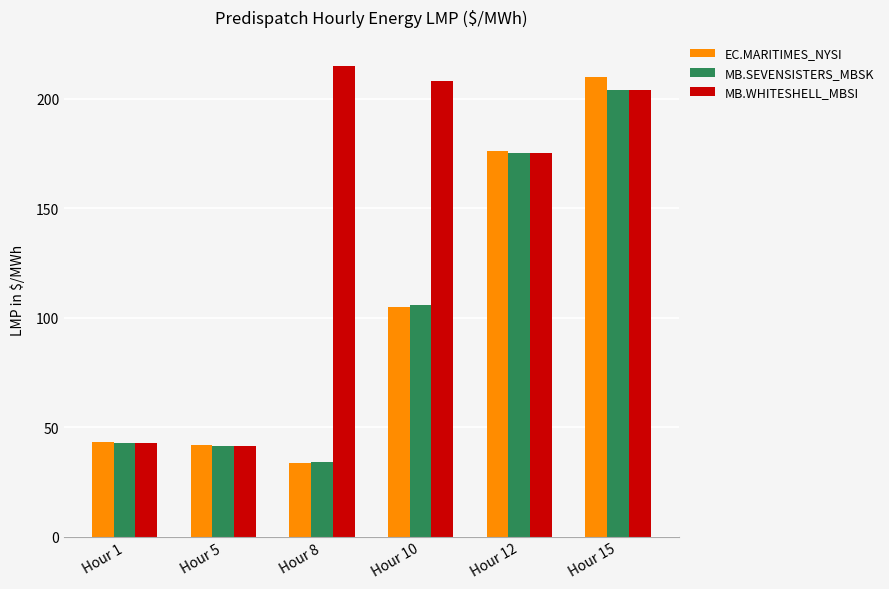

The EC.MARITIMES_NYSI series shows 42.2 at Hour 10. True or false?

False